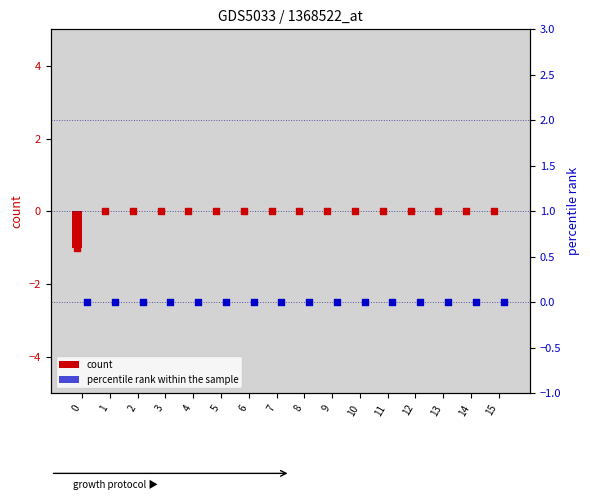

Which series has the widest spread of Y values?

count